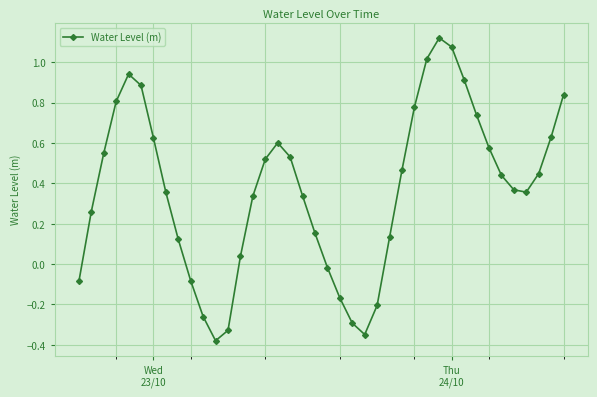

How many interior local peaks (higher than both neighbors) does the data have?

3